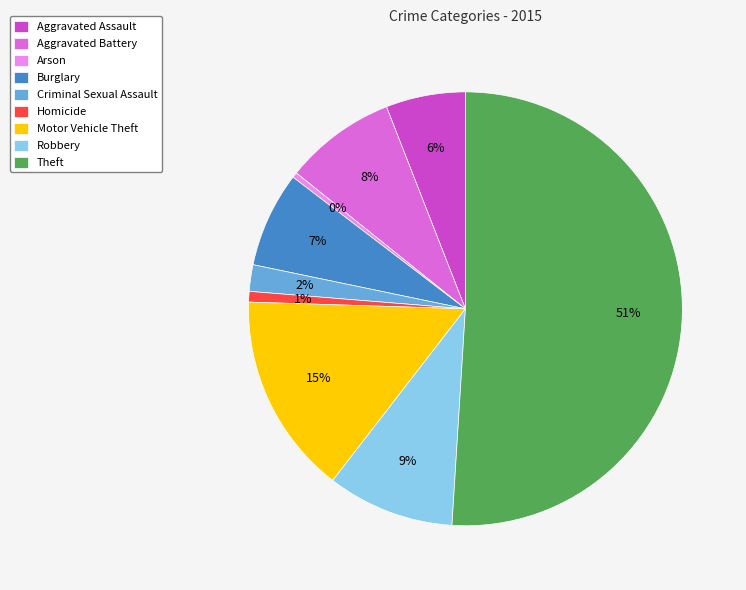

The Homicide slice represents 15% of the pie. True or false?

False